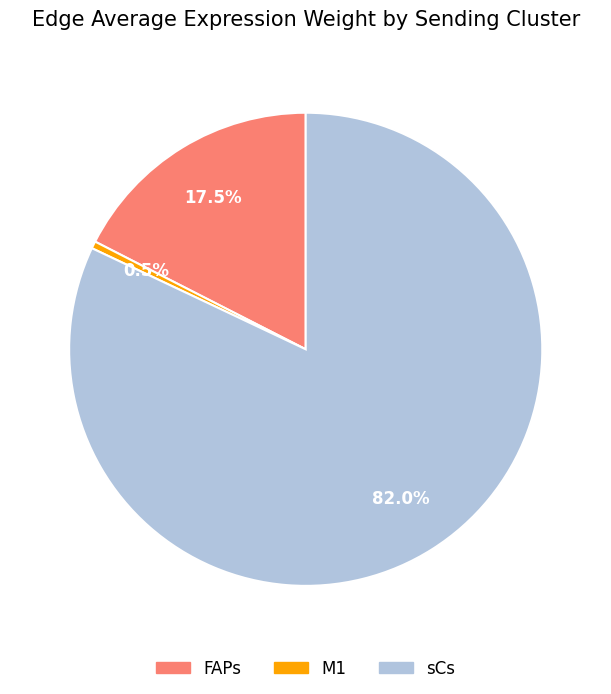

To the nearest percent, what is the difference between the M1 and FAPs slice percentages?

17%